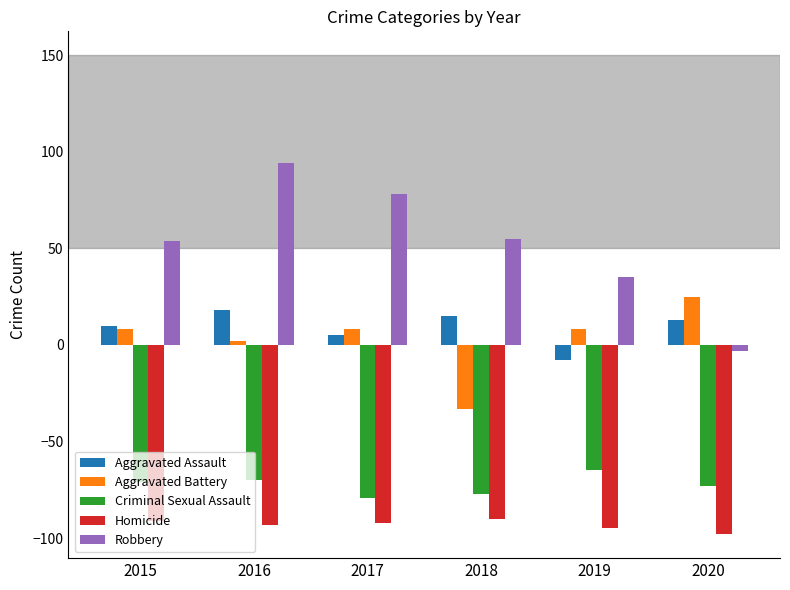

Which category has the highest value across all series?

2016